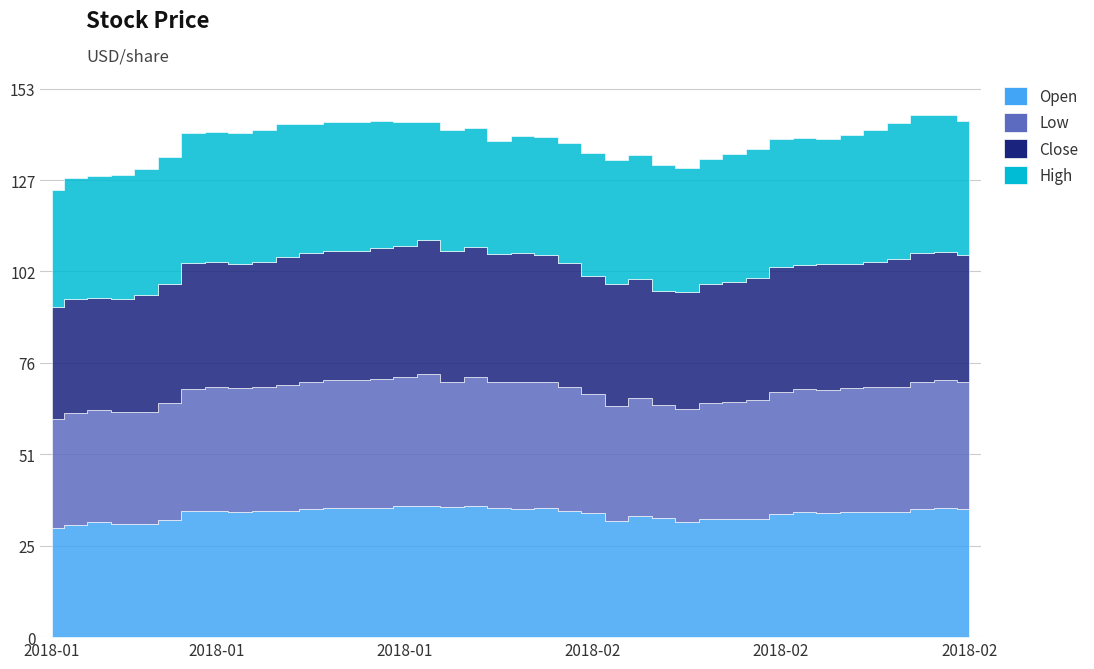

In High, how many points are higher than both neighbors (excluding endpoints)?

6